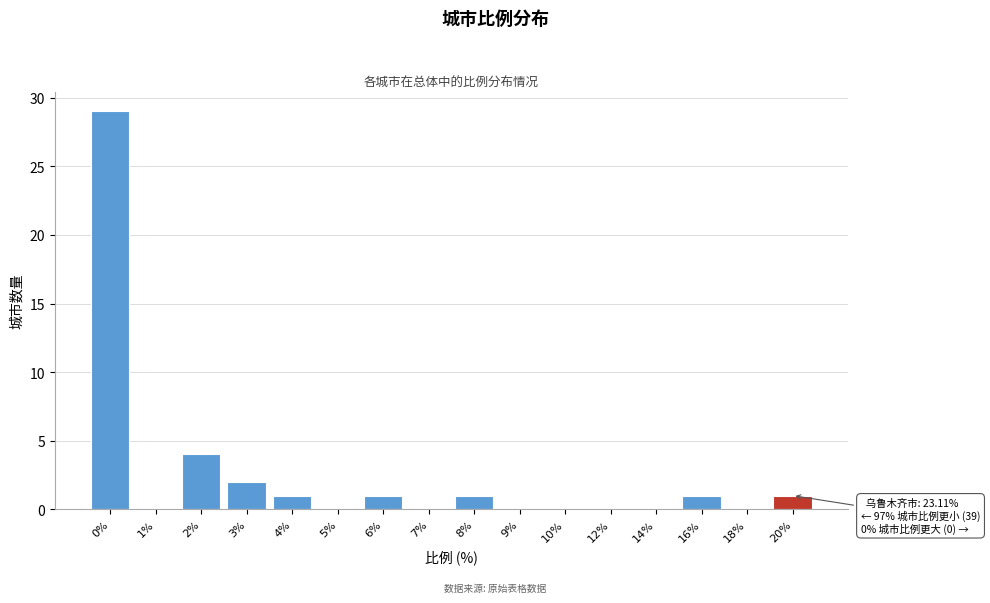

Reading left to right, transcribe all the data shown in this chart.

0%=29	1%=0	2%=4	3%=2	4%=1	5%=0	6%=1	7%=0	8%=1	9%=0	10%=0	12%=0	14%=0	16%=1	18%=0	20%=1